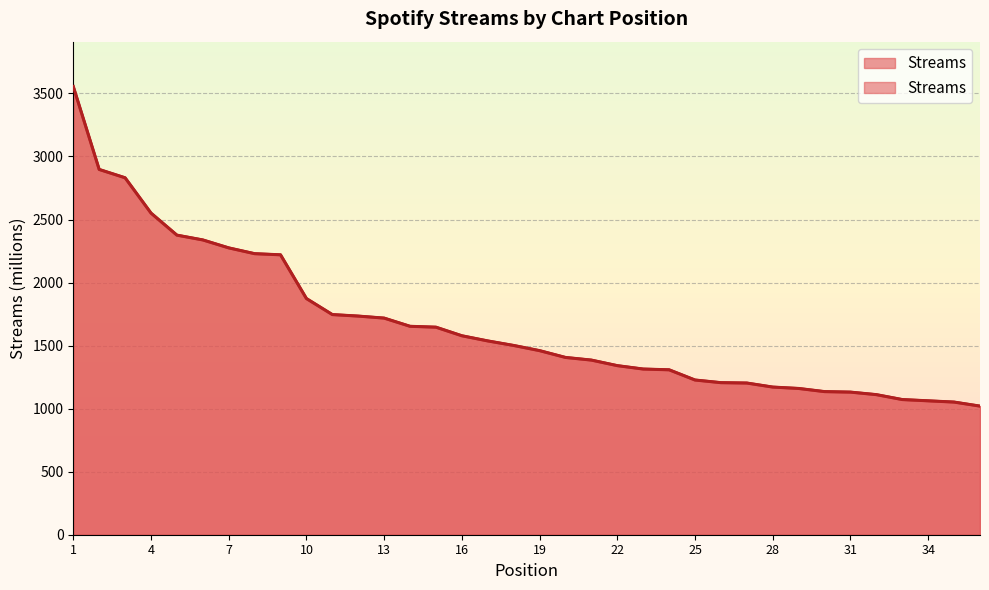

What is the sum of all values?

60022